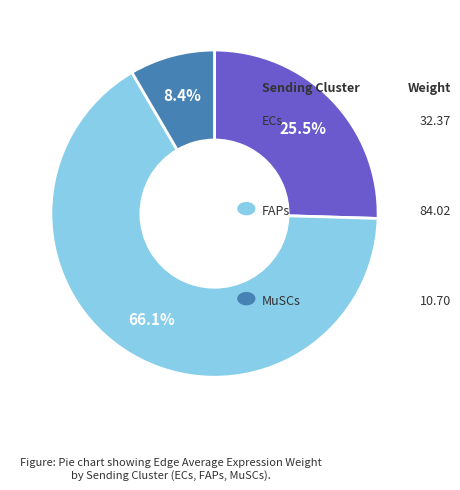

Is there a majority slice in this chart?

Yes